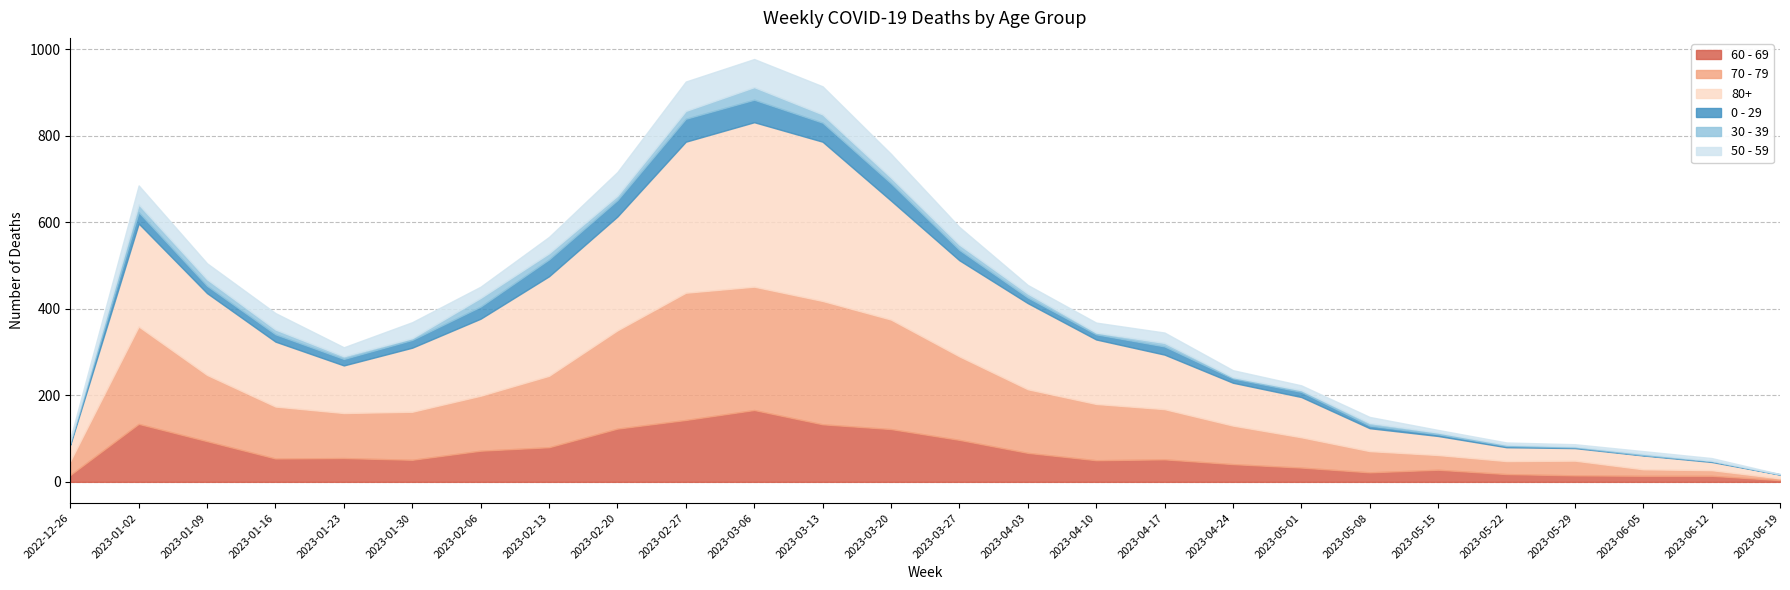

Is it true that 30 - 39 equals 7 at 2023-05-01?

False